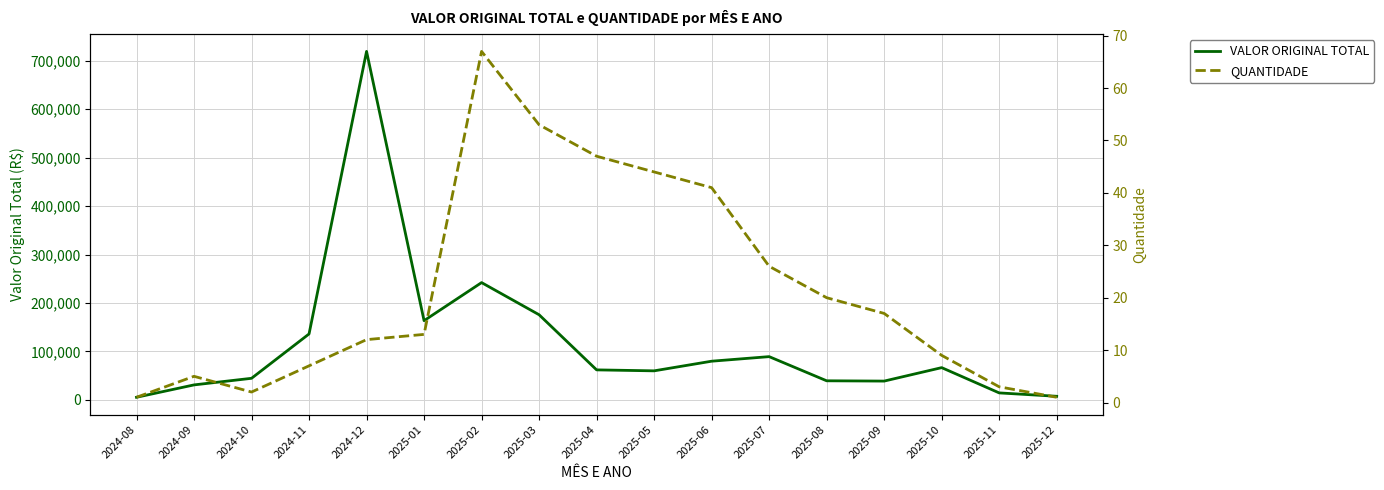

At which label does QUANTIDADE first exceed 13?

2025-02